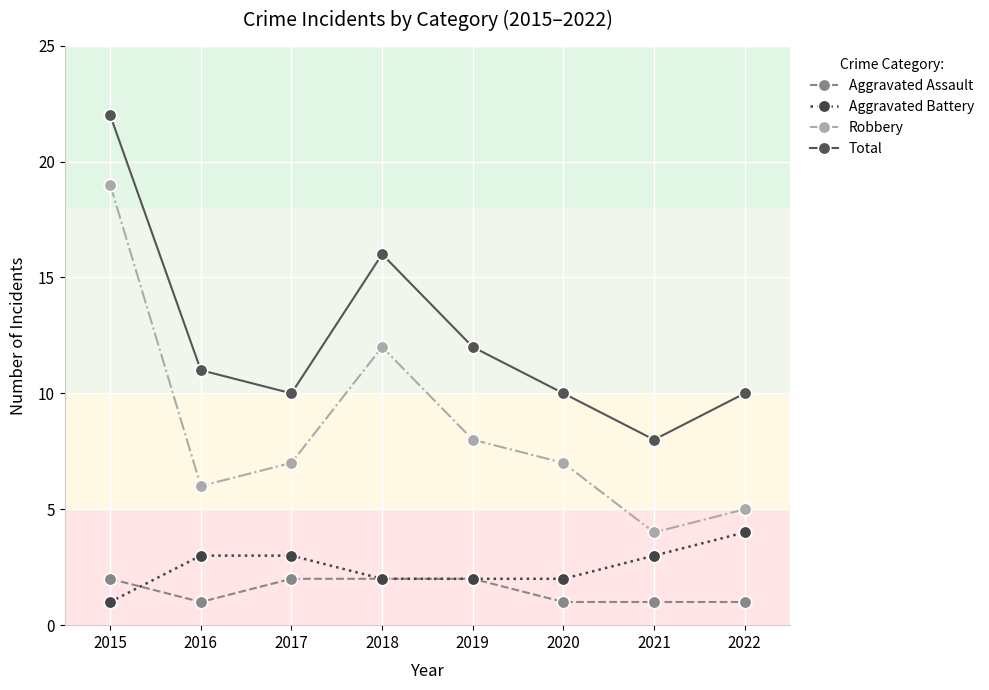

What is the value of the Aggravated Battery point at the 4th from the left?

2